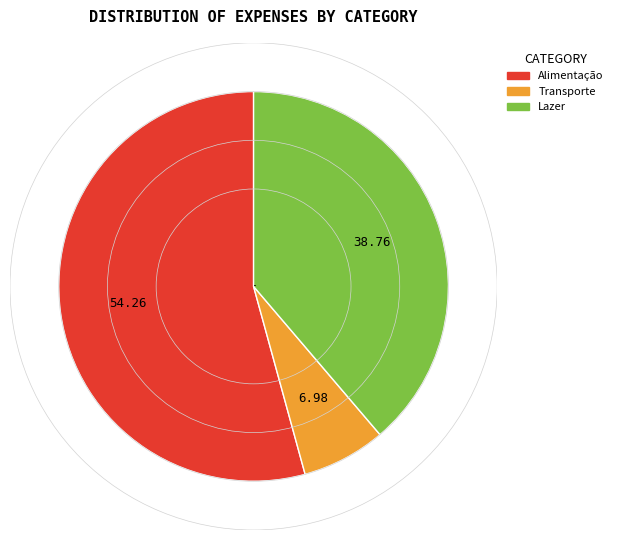

What is the ratio of the value at Lazer to the value at Transporte?

5.6